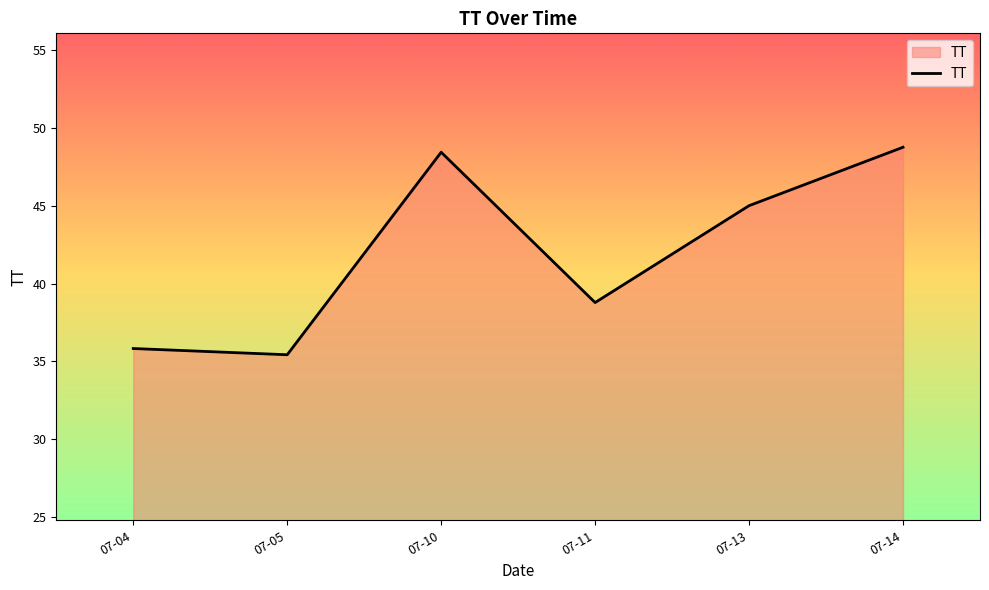

Which has a higher value, 07-05 or 07-10?

07-10